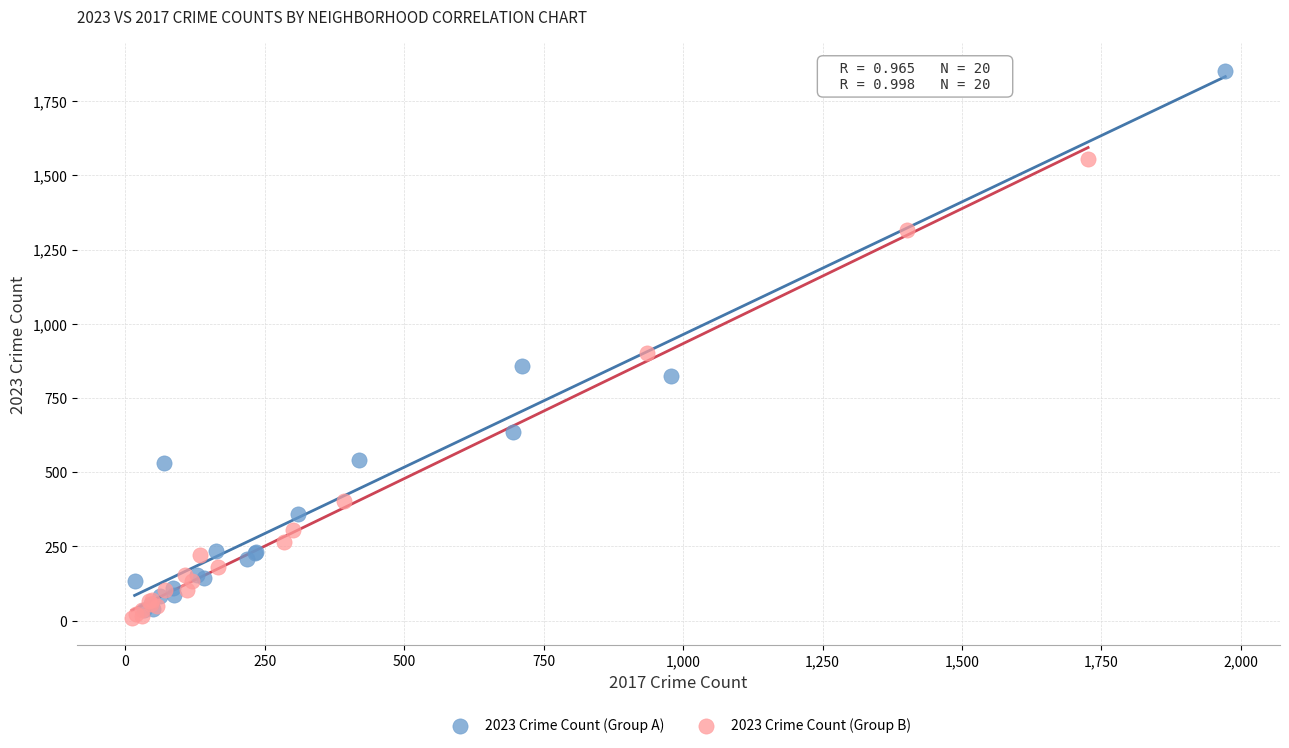

Which series has the largest Y range (max minus min)?

2023 Crime Count (Group A)